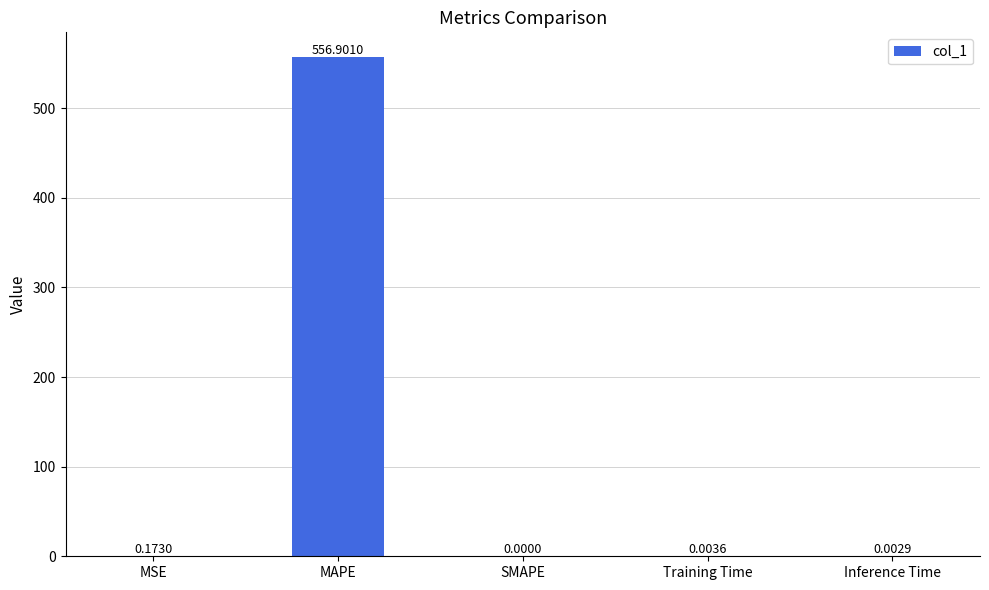

What is the sum of the values at MAPE and Training Time?

556.9